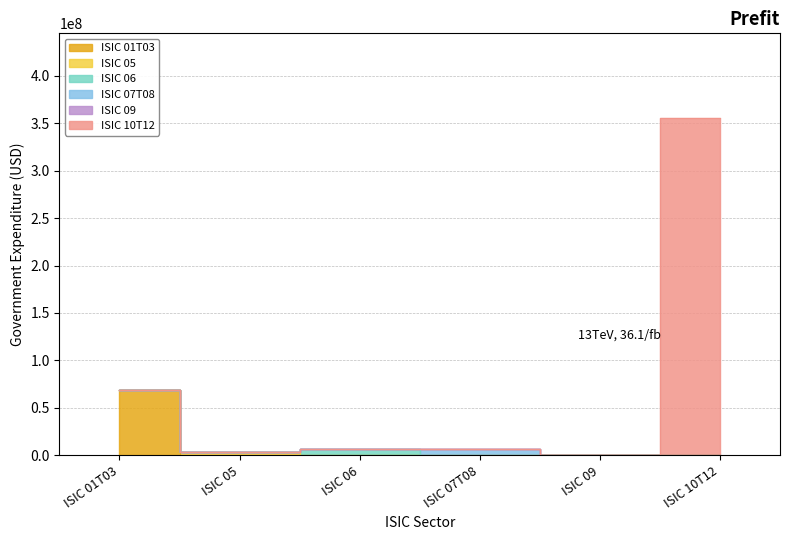

Rank the categories by value from highest to lowest.

ISIC 10T12, ISIC 01T03, ISIC 06, ISIC 07T08, ISIC 05, ISIC 09